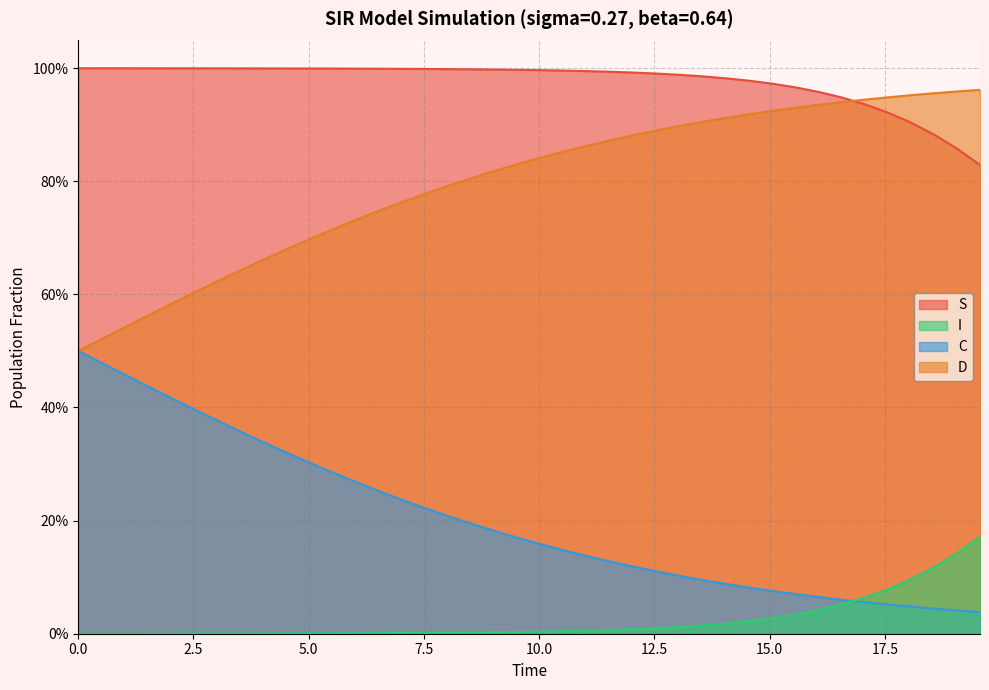

Which series has the largest range (max minus min)?

C